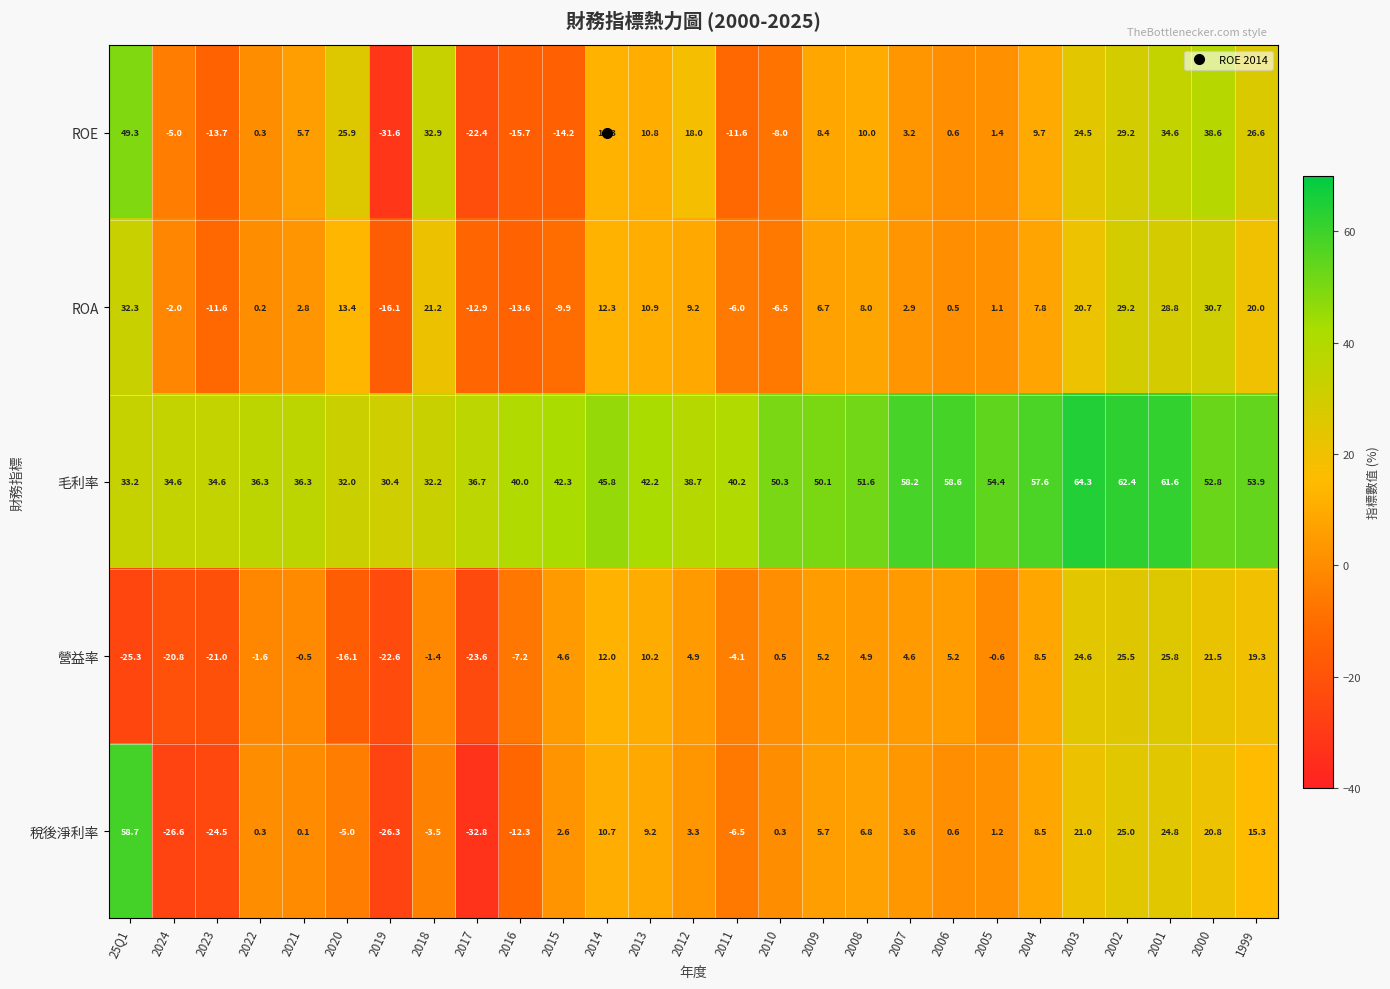

Is the value of ROA at 2014 greater than the value of 稅後淨利率 at 2002?

No